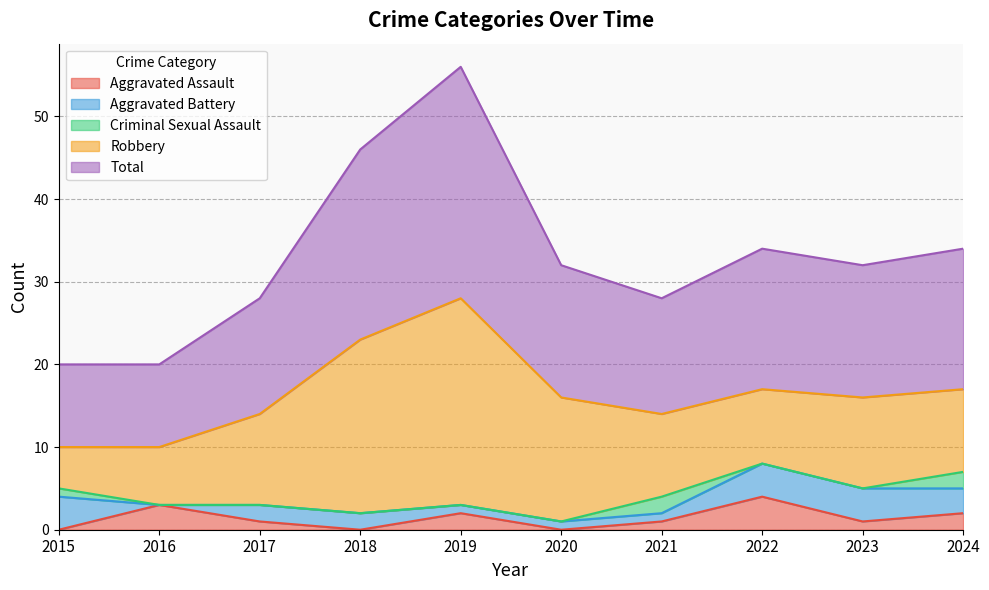

Which has a higher value, 2021 or 2022?

2022